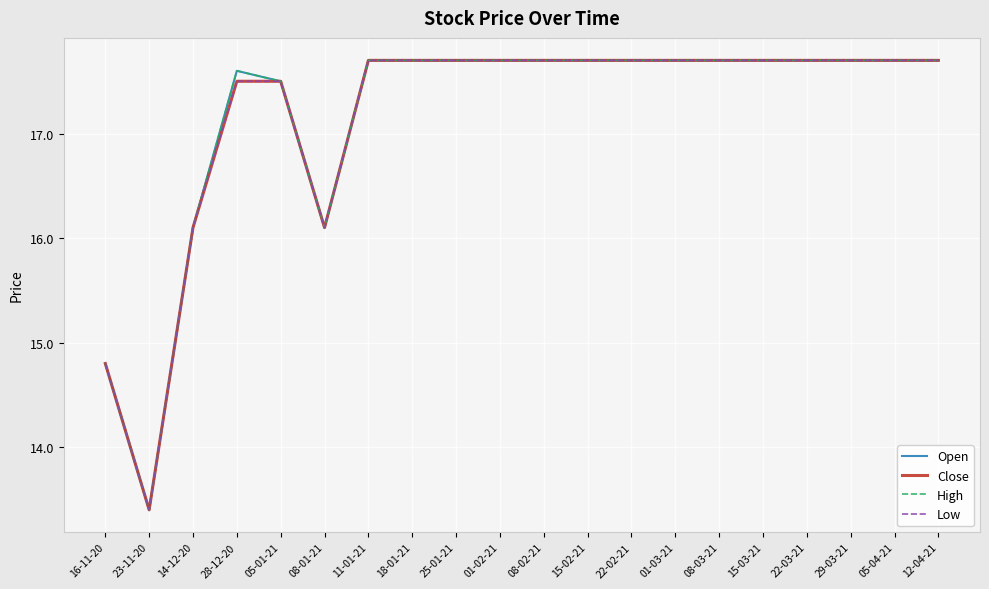

Which series has the widest spread of values?

Open